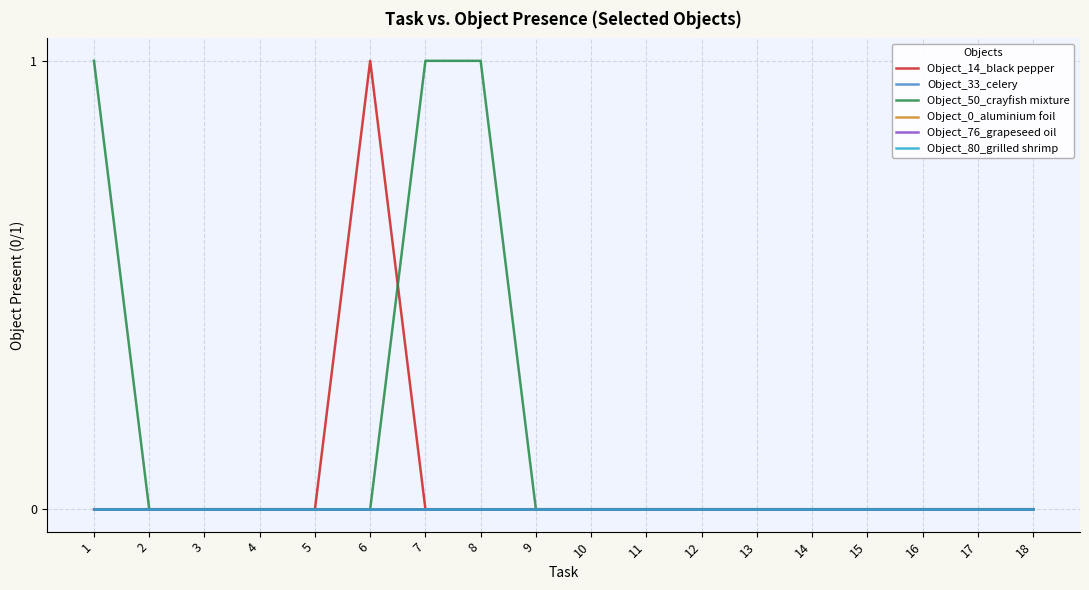

Reading left to right, list all the values displayed in this chart.

Object_14_black pepper: 1=0	2=0	3=0	4=0	5=0	6=1	7=0	8=0	9=0	10=0	11=0	12=0	13=0	14=0	15=0	16=0	17=0	18=0
Object_33_celery: 1=0	2=0	3=0	4=0	5=0	6=0	7=0	8=0	9=0	10=0	11=0	12=0	13=0	14=0	15=0	16=0	17=0	18=0
Object_50_crayfish mixture: 1=1	2=0	3=0	4=0	5=0	6=0	7=1	8=1	9=0	10=0	11=0	12=0	13=0	14=0	15=0	16=0	17=0	18=0
Object_0_aluminium foil: 1=0	2=0	3=0	4=0	5=0	6=0	7=0	8=0	9=0	10=0	11=0	12=0	13=0	14=0	15=0	16=0	17=0	18=0
Object_76_grapeseed oil: 1=0	2=0	3=0	4=0	5=0	6=0	7=0	8=0	9=0	10=0	11=0	12=0	13=0	14=0	15=0	16=0	17=0	18=0
Object_80_grilled shrimp: 1=0	2=0	3=0	4=0	5=0	6=0	7=0	8=0	9=0	10=0	11=0	12=0	13=0	14=0	15=0	16=0	17=0	18=0